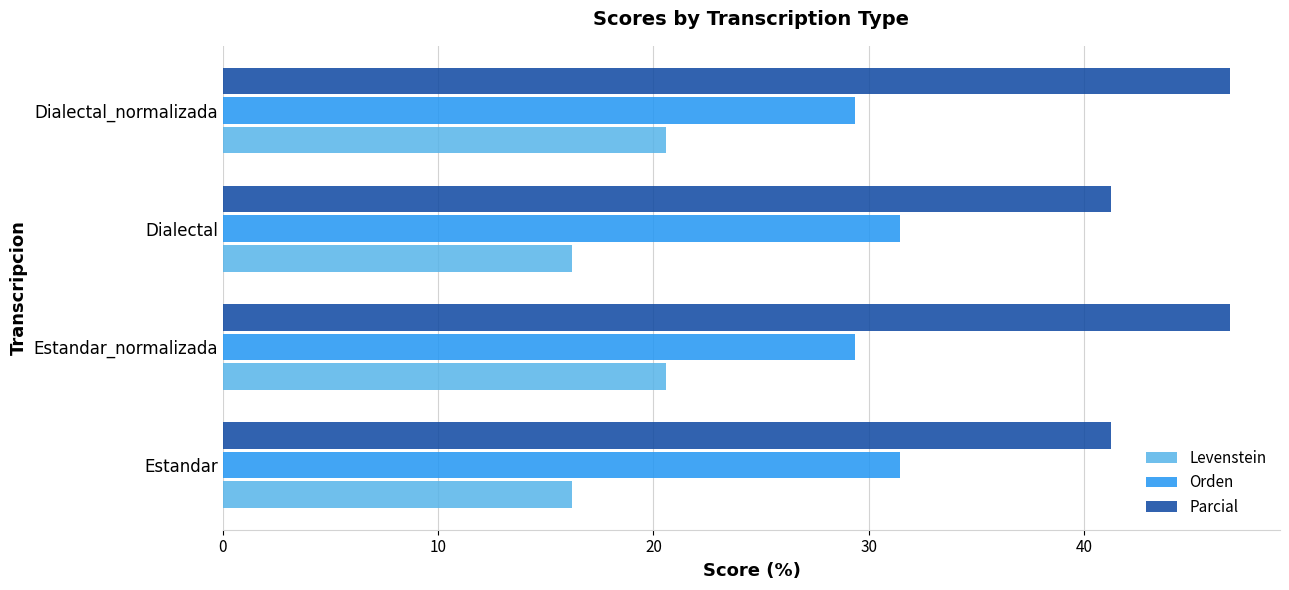

What is the difference between the highest and lowest values at Dialectal_normalizada?

26.2